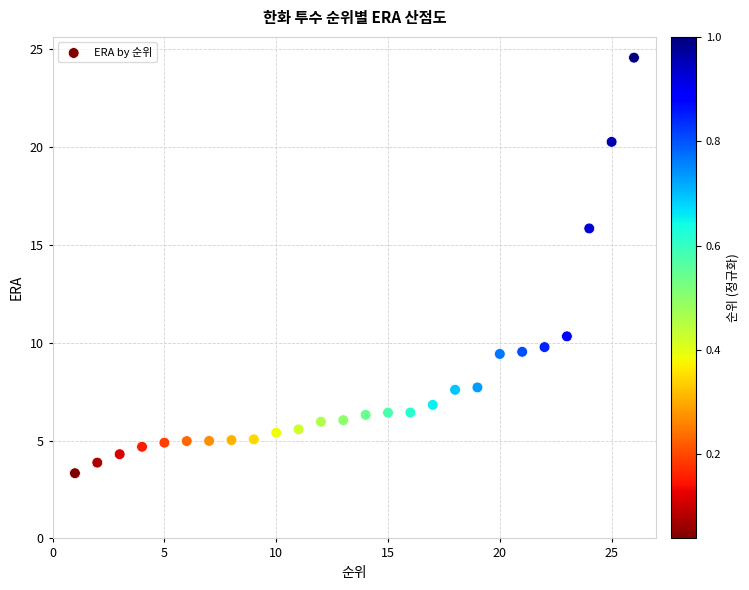

What is the range of X values (max minus min)?

25.0